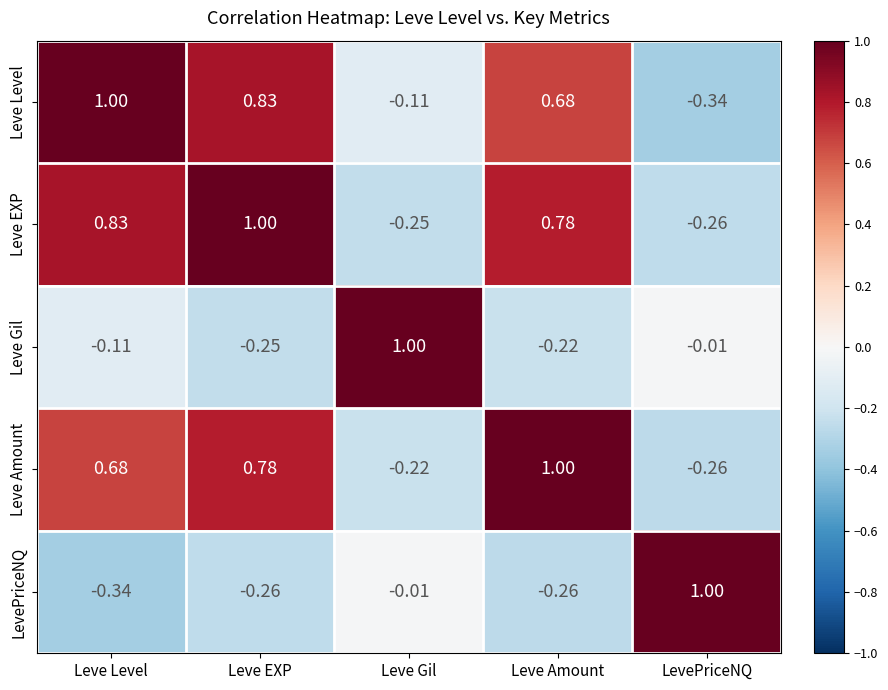

Which category has the highest value in the Leve Amount series?

Leve Amount